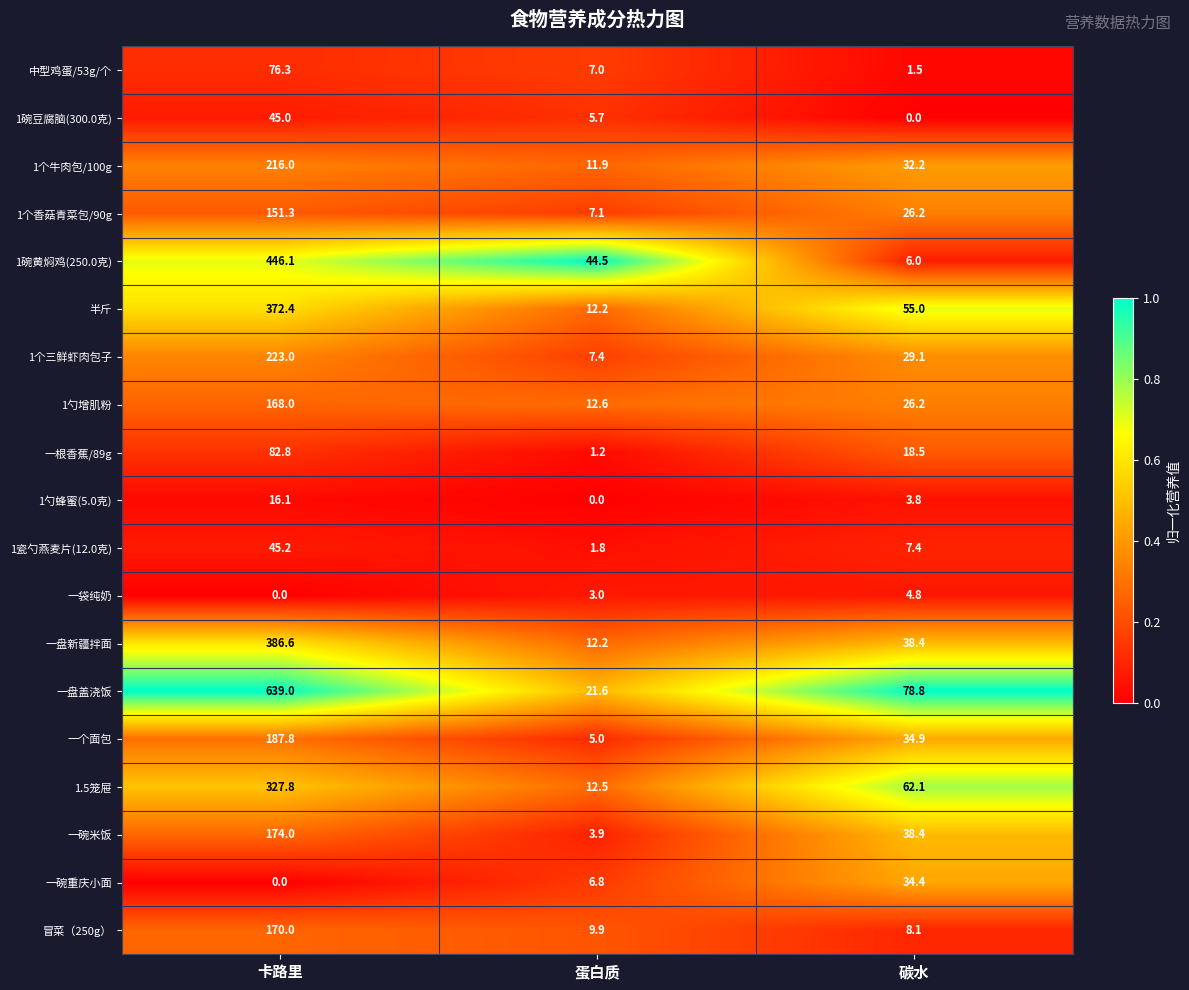

What is the spread (max minus min) of values at 蛋白质?

44.5